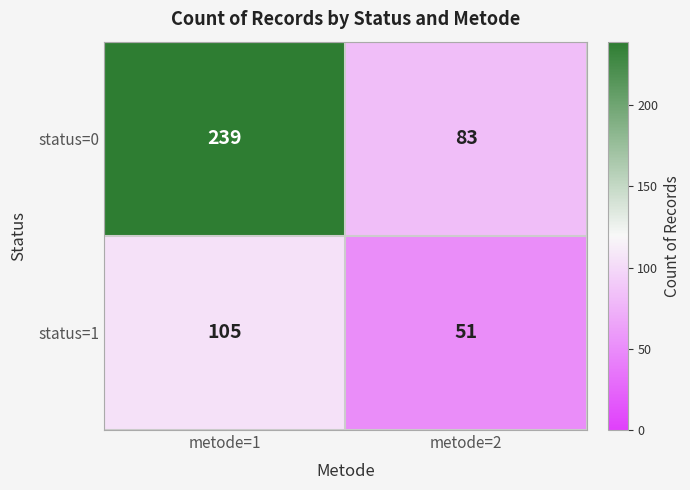

Reading left to right, what are all the values shown in this chart?

status=0: 239	83
status=1: 105	51